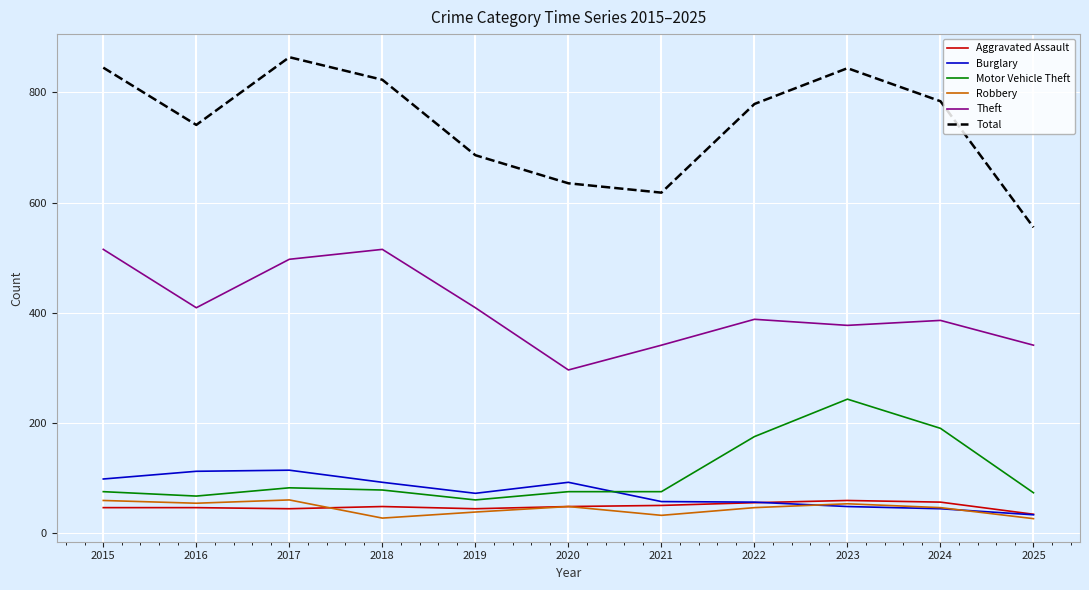

The value of Motor Vehicle Theft at 2020 is 27. True or false?

False